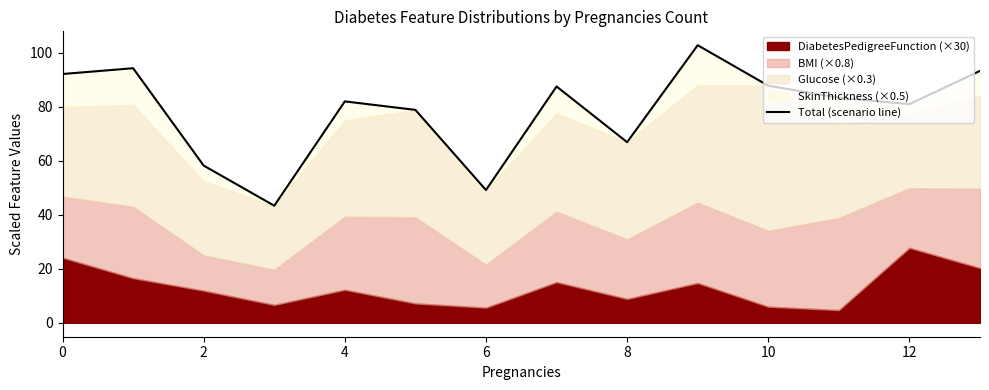

Between 4 and 8, which is larger?

4